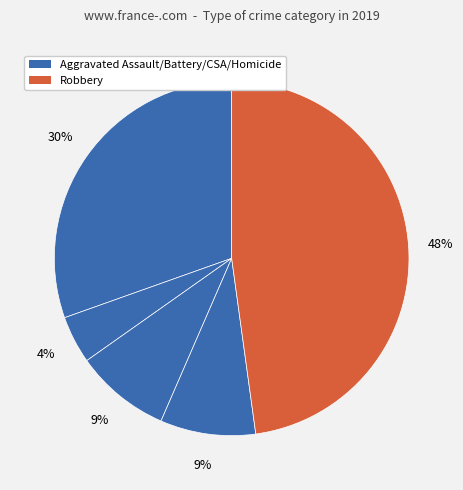

How many slices are in this pie chart?

5